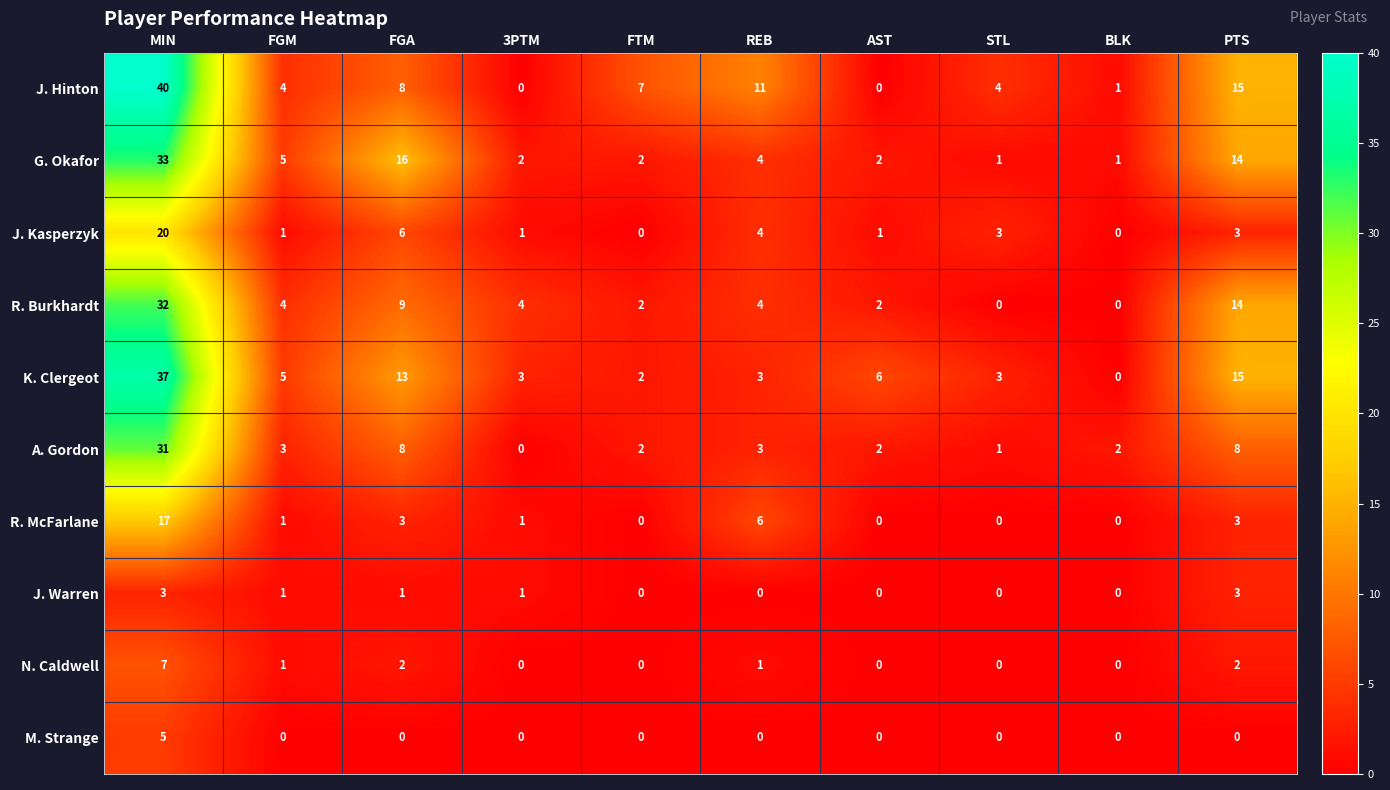

At which category is the sum across all series the highest?

MIN